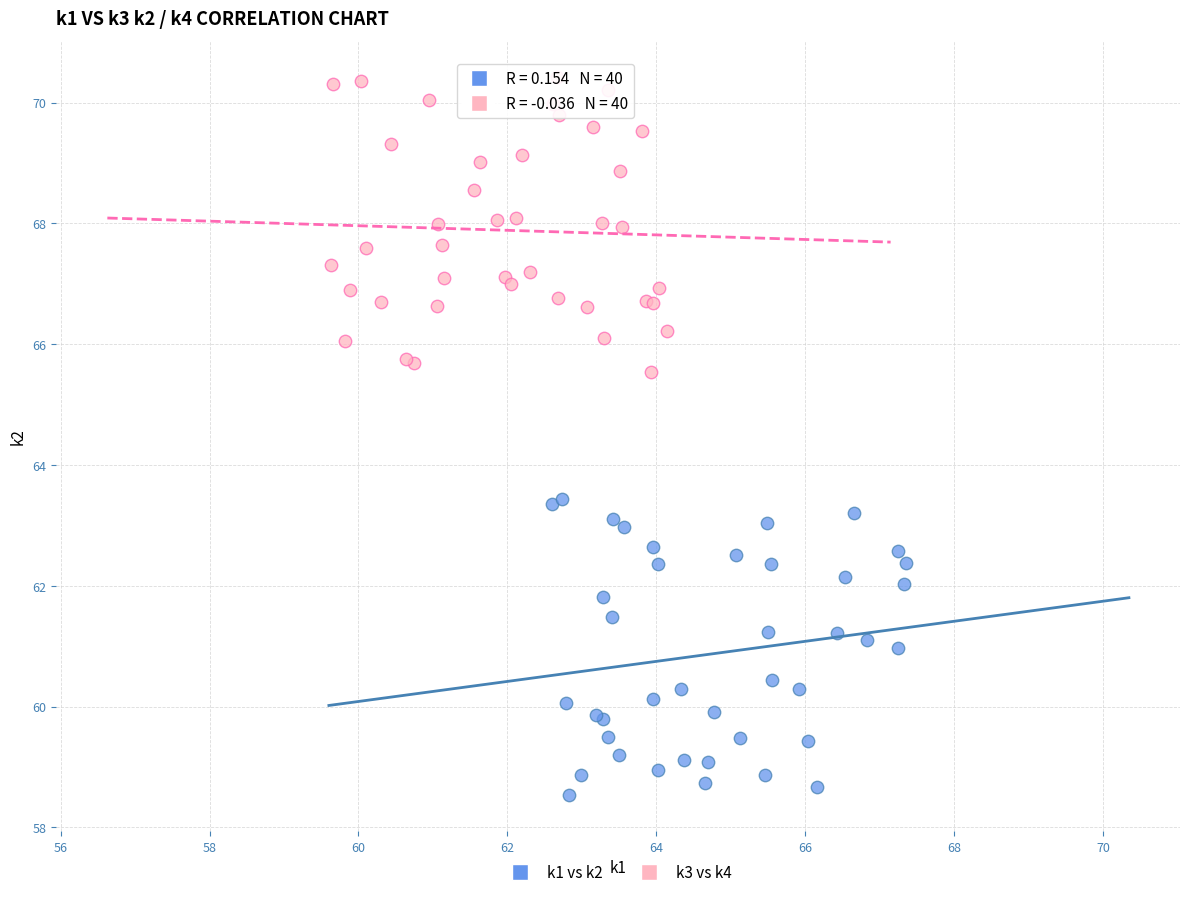

Which series contains the lowest Y value?

k1 vs k2